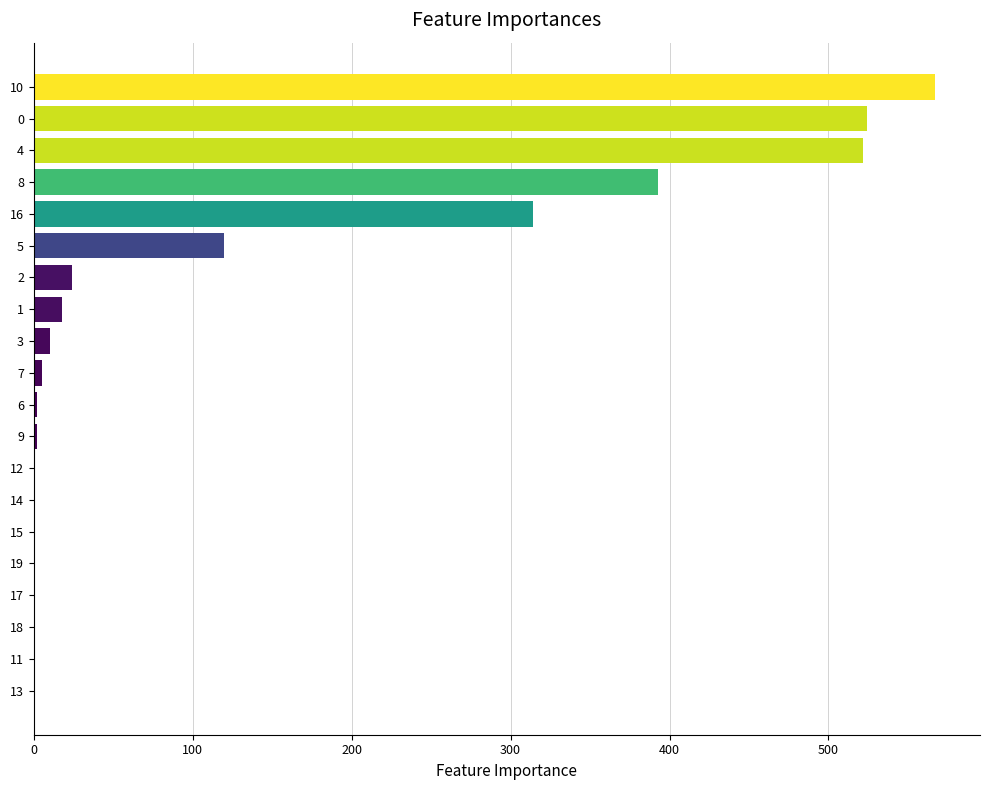

What is the sum of all values?

2504